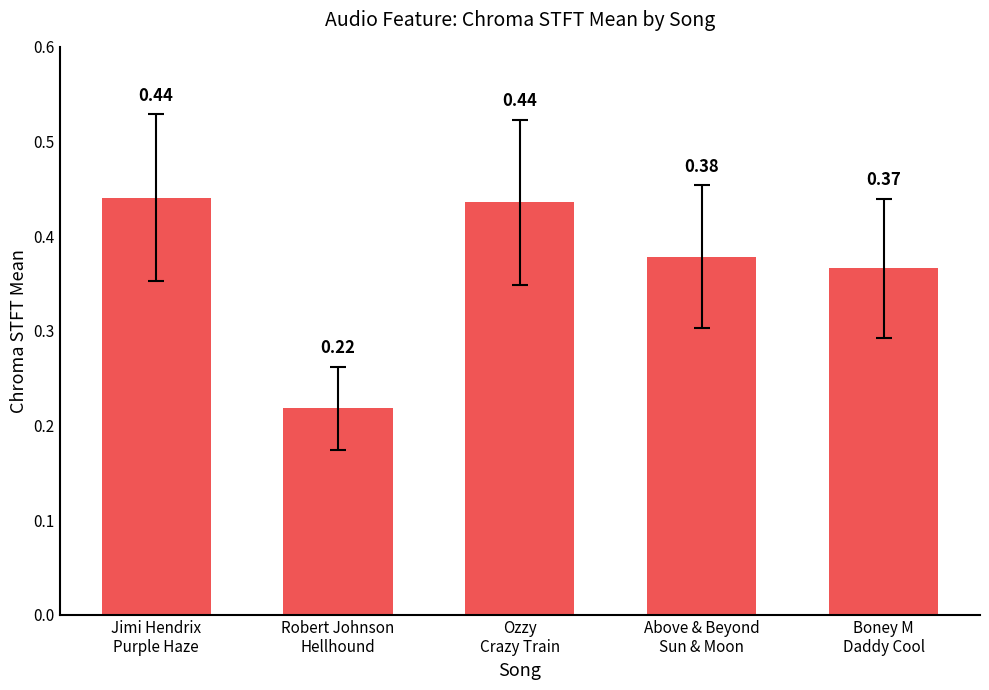

What is the change in value from Robert Johnson
Hellhound to Boney M
Daddy Cool?

+0.1